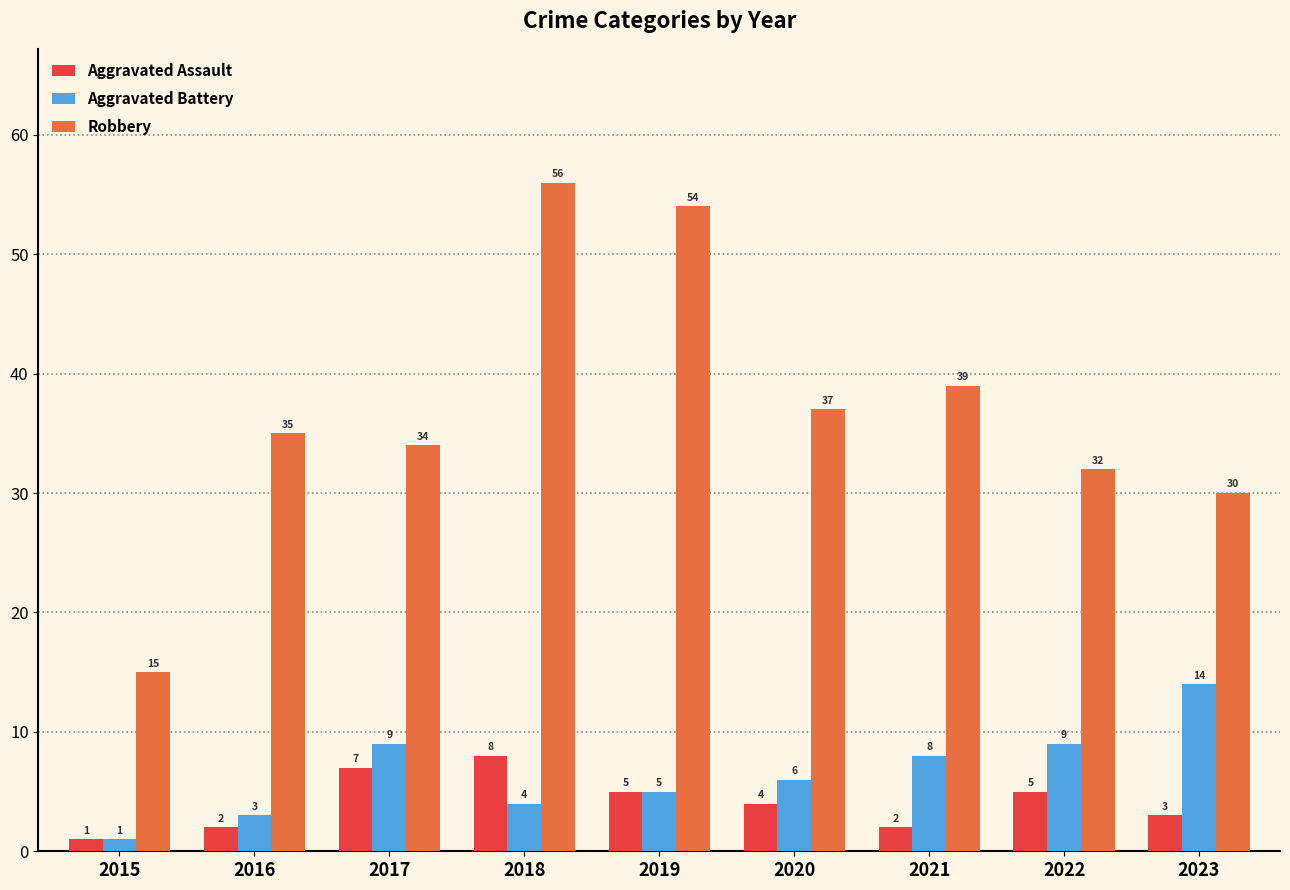

What are all the series names shown in the legend?

Aggravated Assault, Aggravated Battery, Robbery